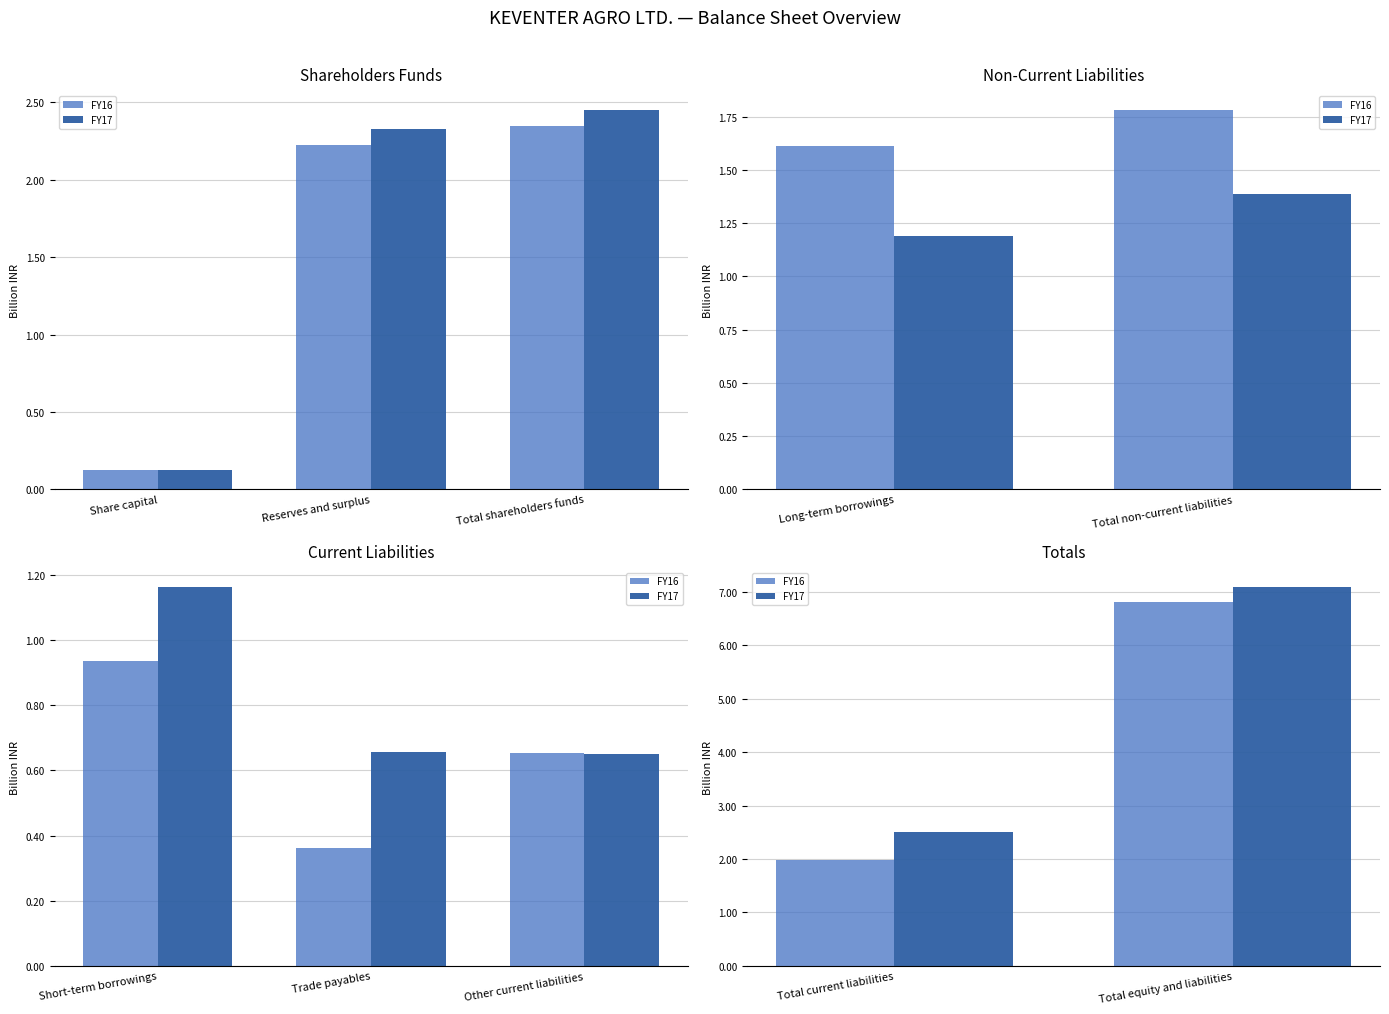

Rank the series by their maximum value, from highest to lowest.

FY17, FY16